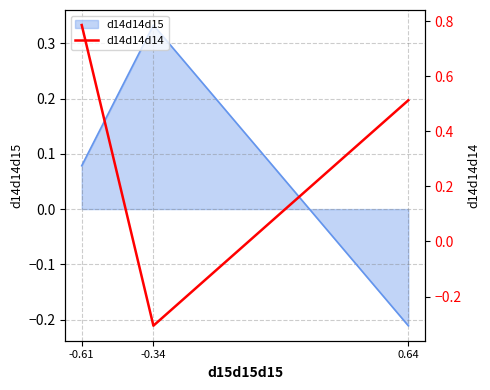

Reading right to left, extract all data points from this chart.

0.5	-0.3	0.8